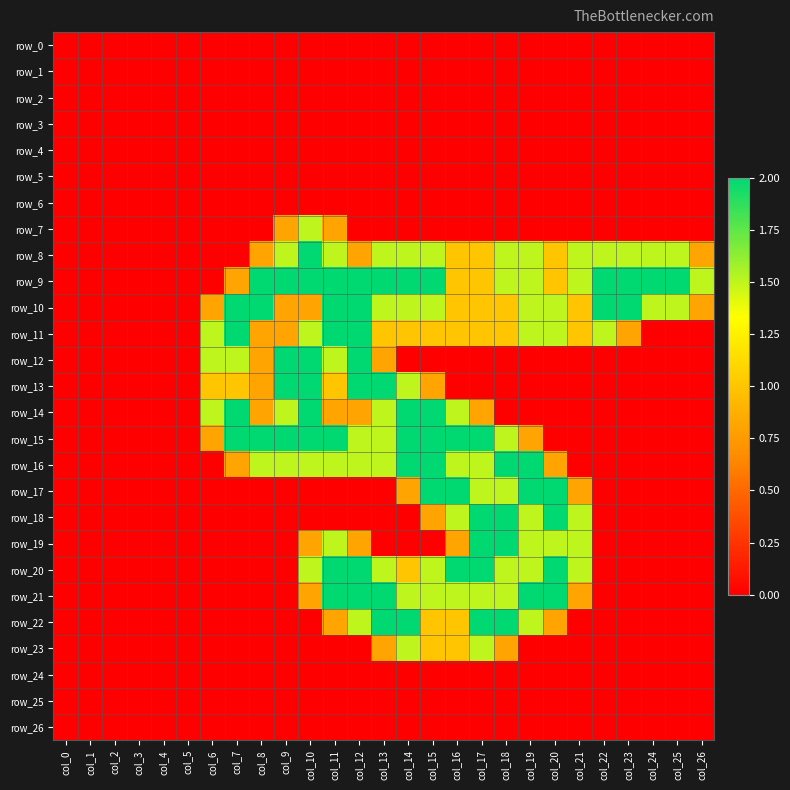

Rank the categories by row_8 value from lowest to highest.

col_0, col_1, col_2, col_3, col_4, col_5, col_6, col_7, col_8, col_12, col_26, col_16, col_17, col_20, col_9, col_11, col_13, col_14, col_15, col_18, col_19, col_21, col_22, col_23, col_24, col_25, col_10